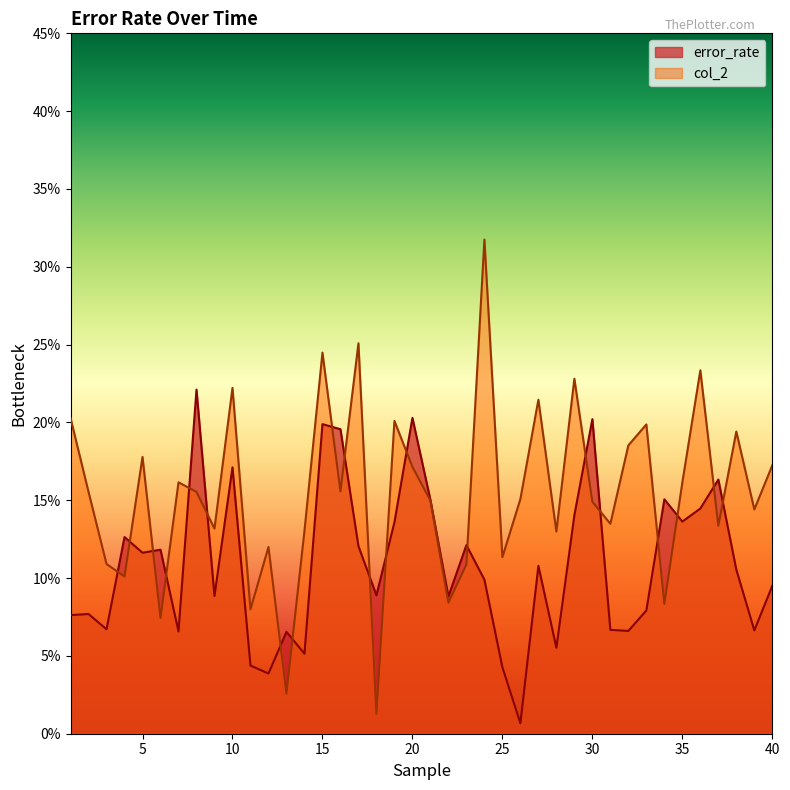

Which series changed the most between 38 and 40?

col_2